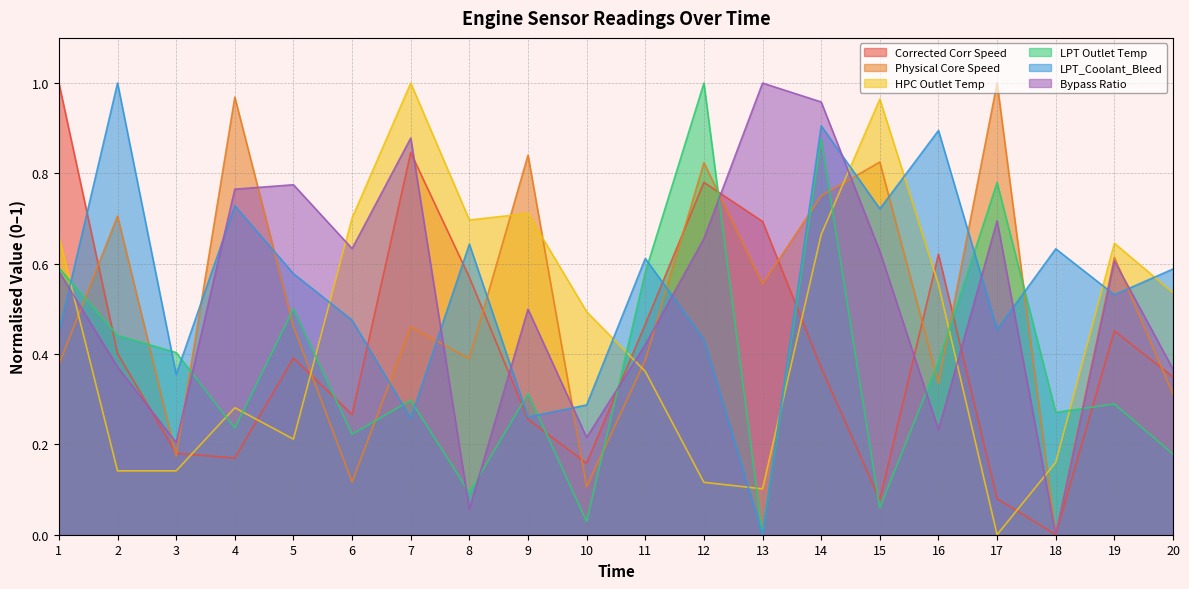

What is the value of the Physical Core Speed point at the 9th from the left?

0.8